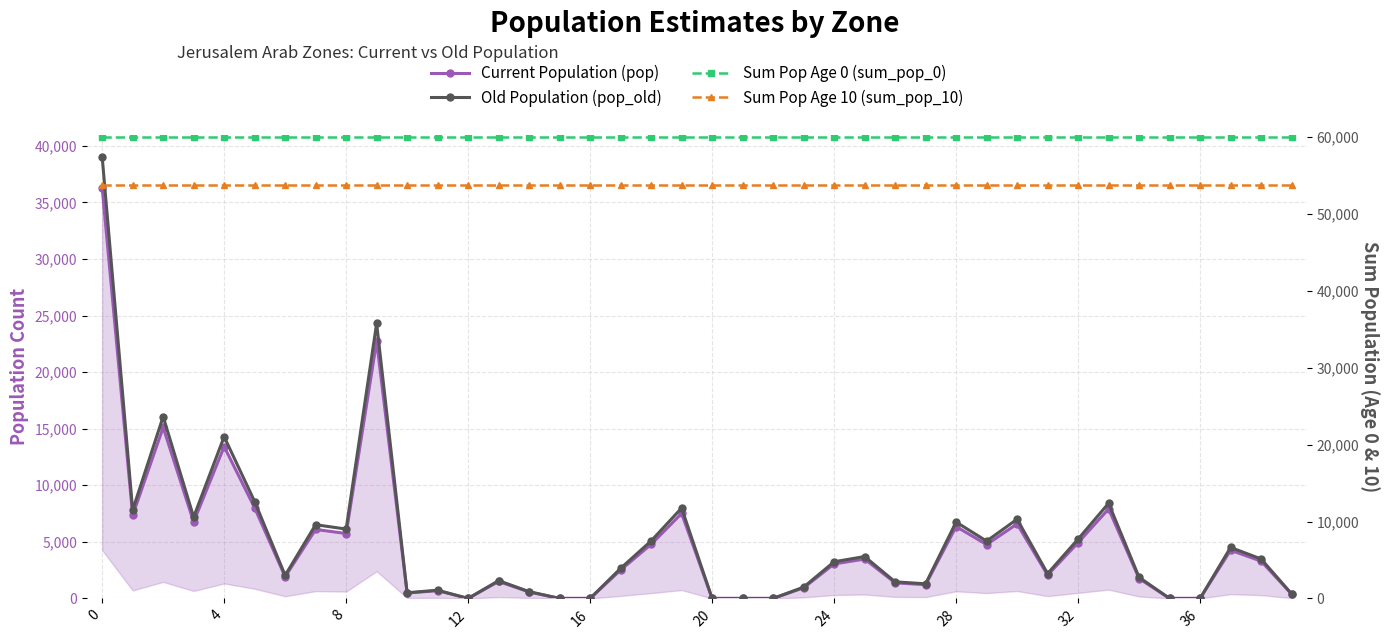

Is it true that Current Population (pop) equals 1624.8 at 33?

False